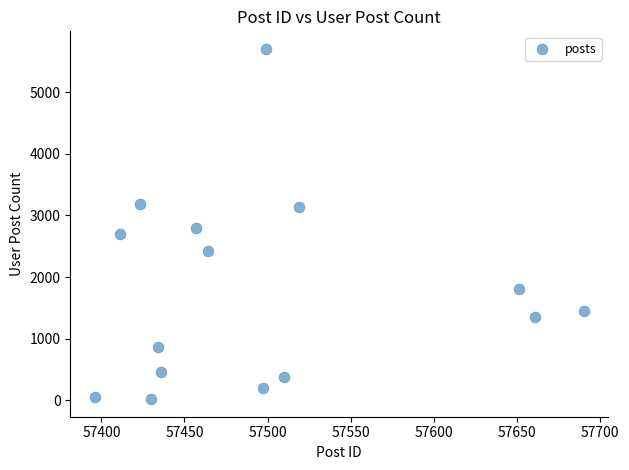

What is the range of X values (max minus min)?

294